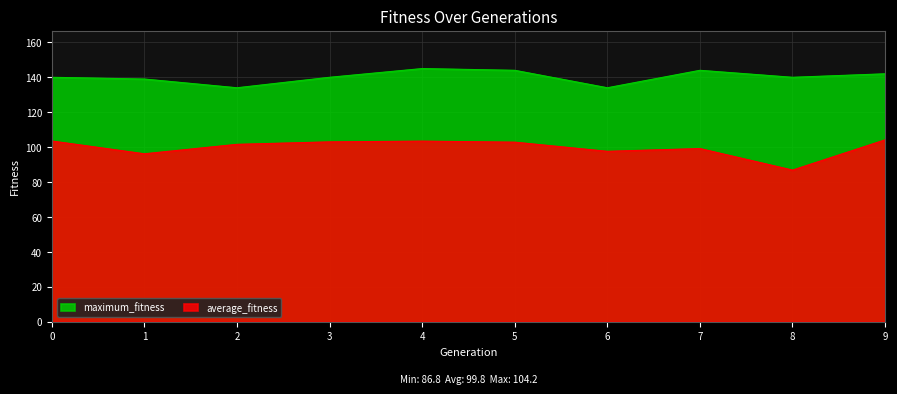

True or false: average_fitness and maximum_fitness intersect in this chart.

False